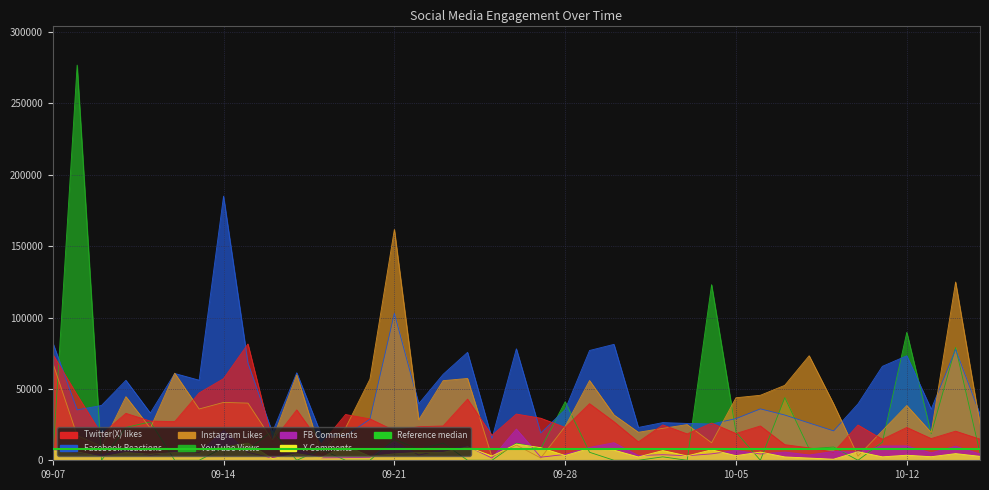

Rank the series by their maximum value, from lowest to highest.

X Comments, FB Comments, Twitter(X) likes, Instagram Likes, Facebook Reactions, YouTube Views